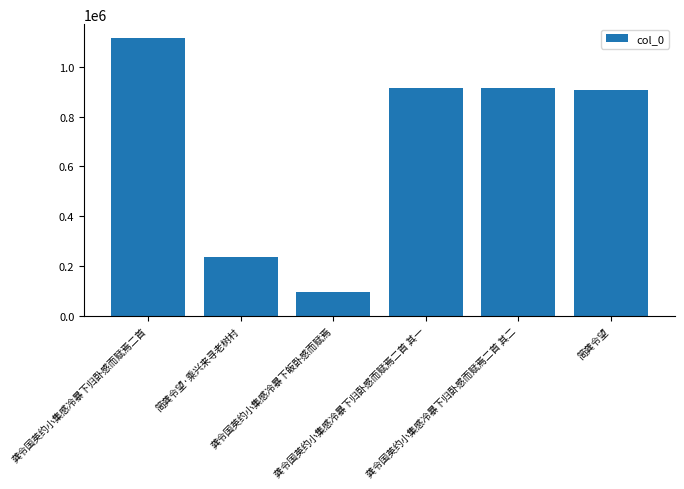

What is the difference between the second highest and minimum values?

820470